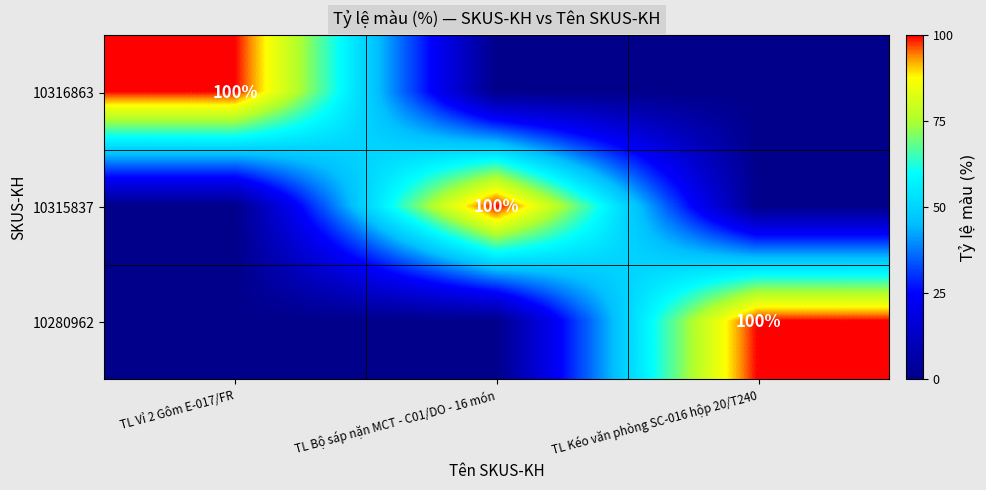

The 10316863 series shows 49 at TL Vỉ 2 Gôm E-017/FR. True or false?

False